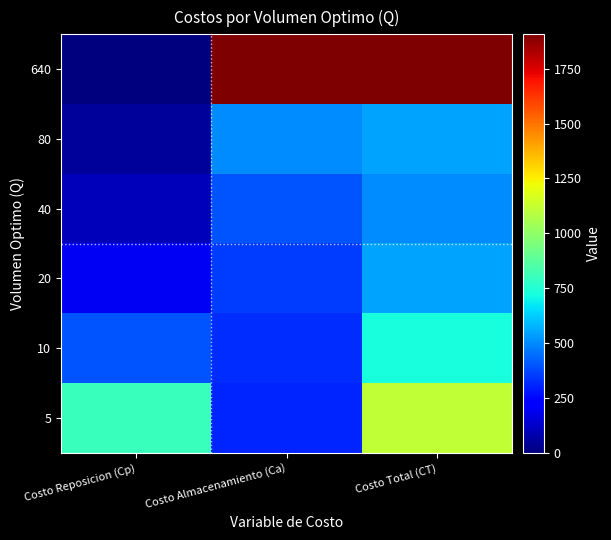

At which category is the sum across all series the highest?

Costo Total (CT)